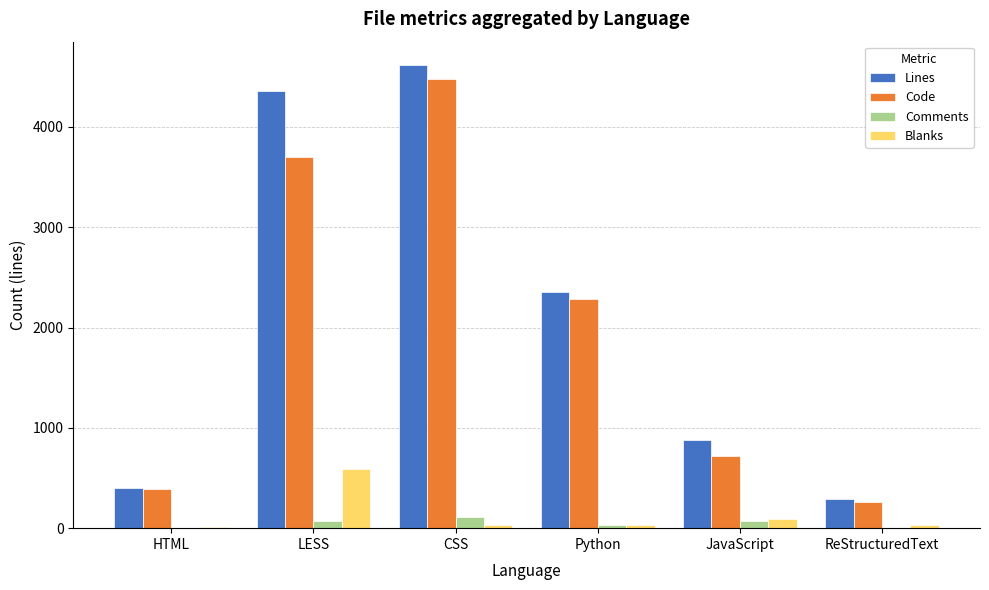

The Code series shows 1588 at CSS. True or false?

False